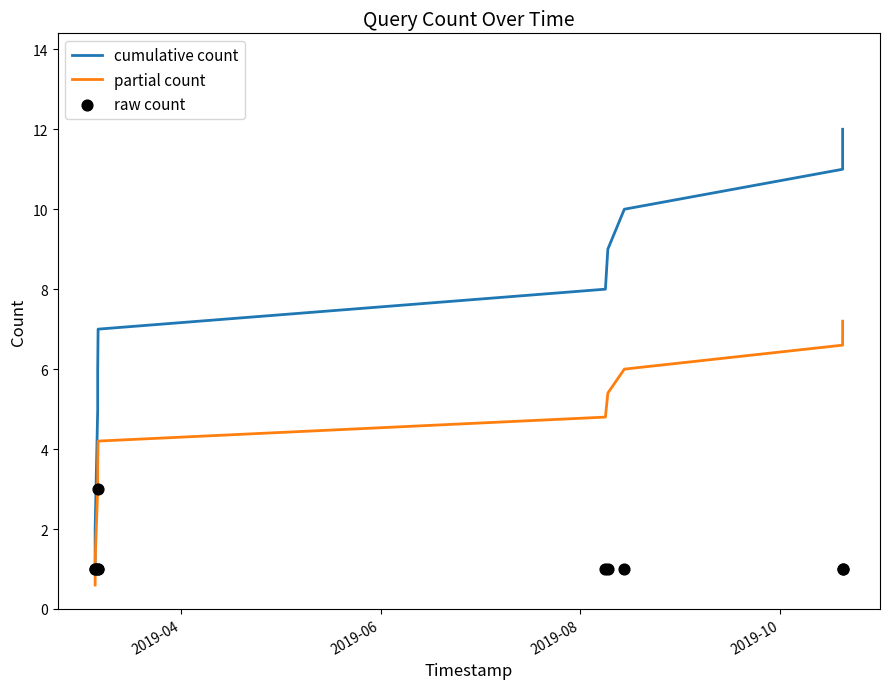

True or false: partial count and cumulative count intersect in this chart.

False